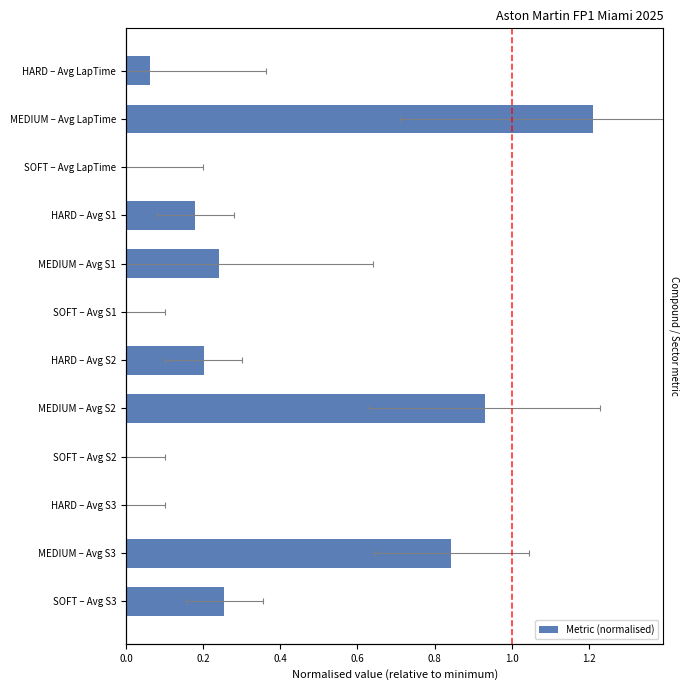

What position from the right is SOFT – Avg S2?

4